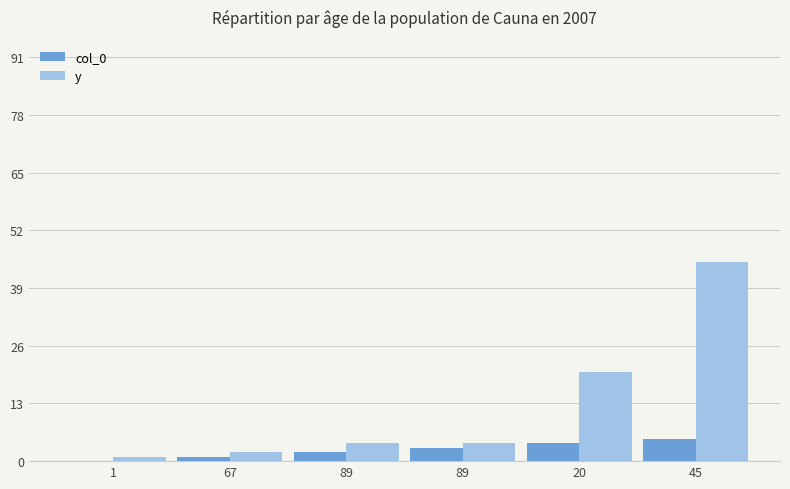

Is the value of y at 89 greater than the value of col_0 at 67?

Yes